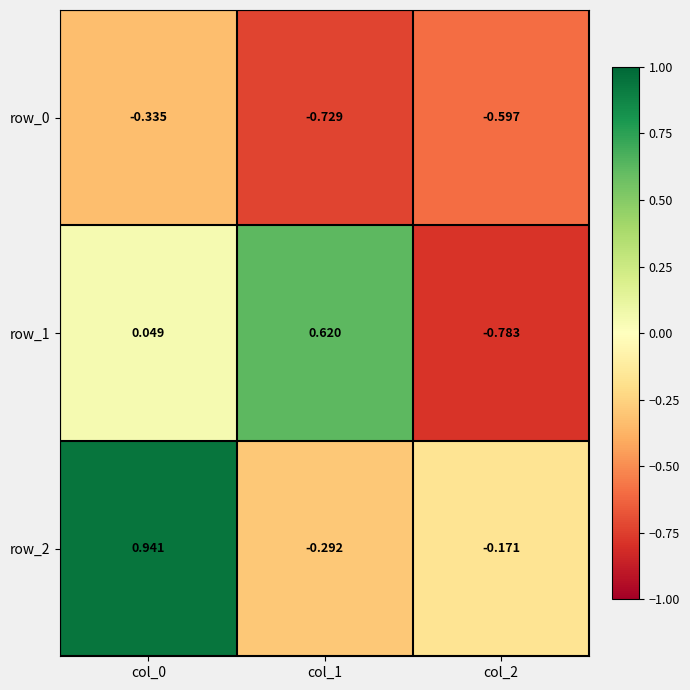

What is the difference between the highest and lowest values at col_0?

1.3